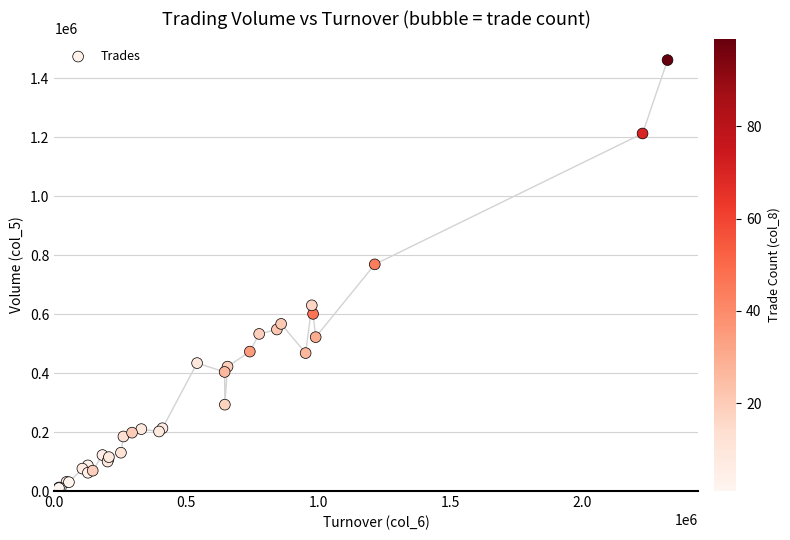

What Y value in the scatter plot is closest to 732000?

769000